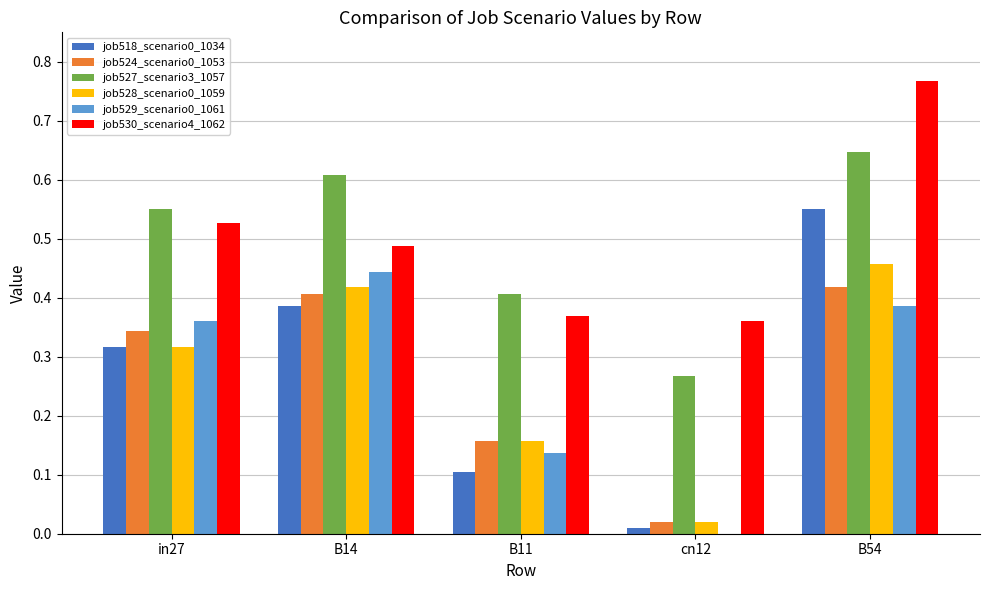

What is the sum of all job530_scenario4_1062 values?

2.5